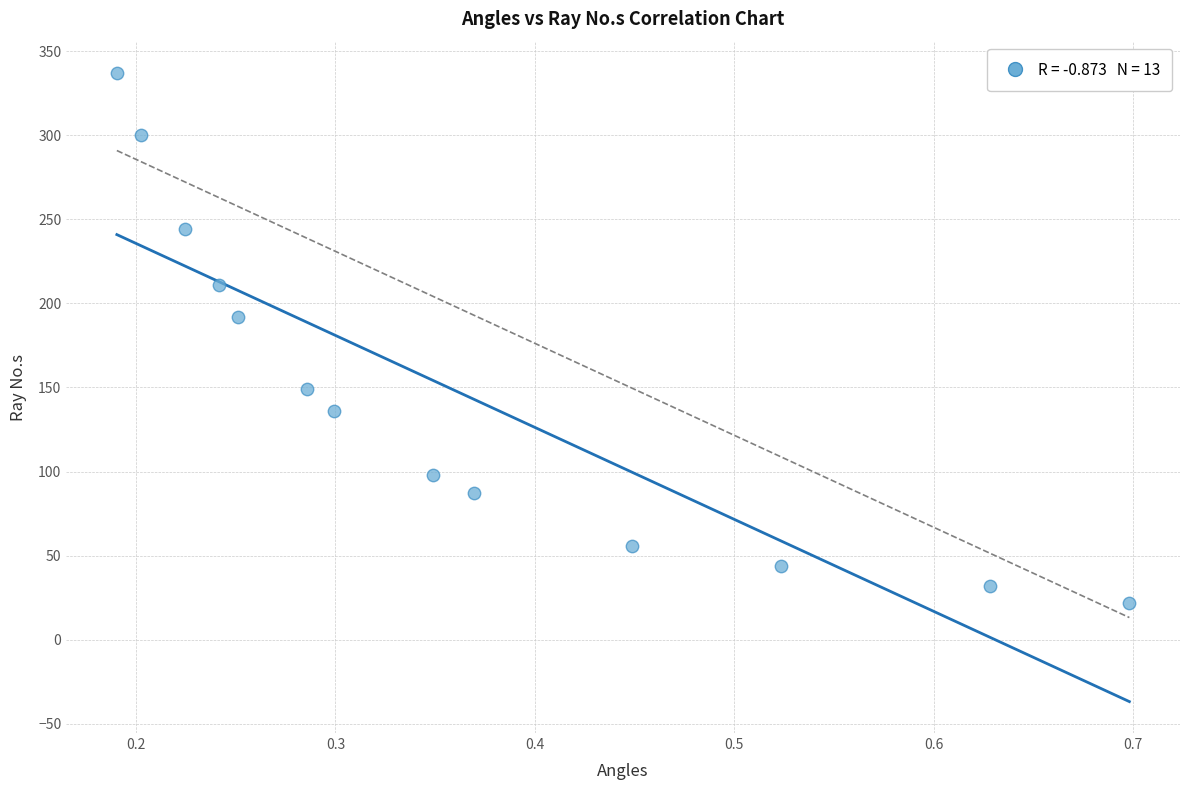

What is the range of Y values (max minus min)?

315